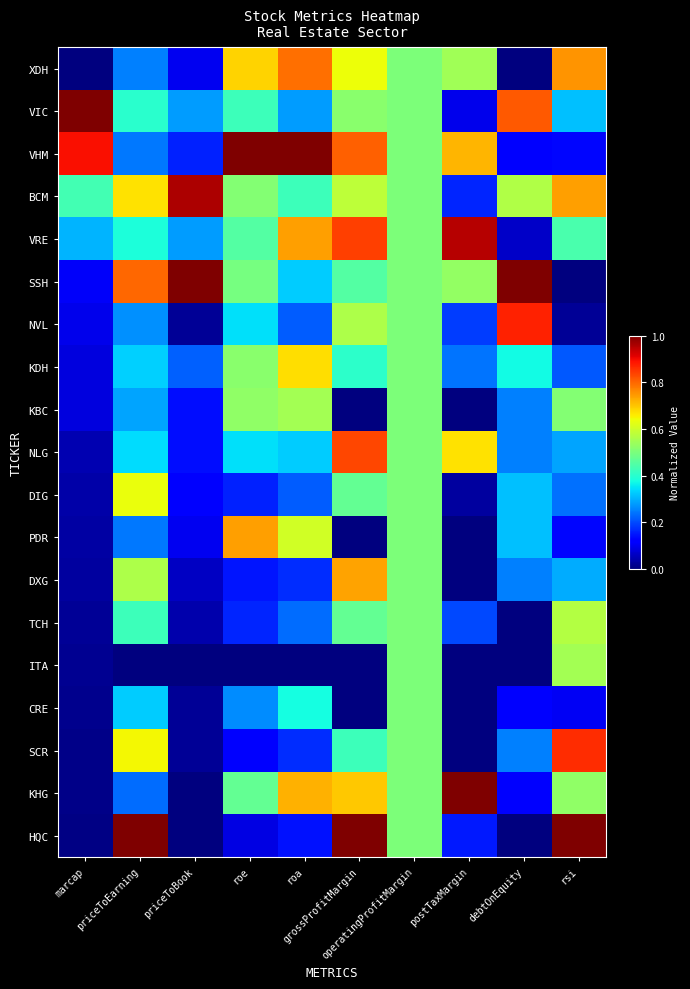

At how many categories does at least one series exceed 0?

10